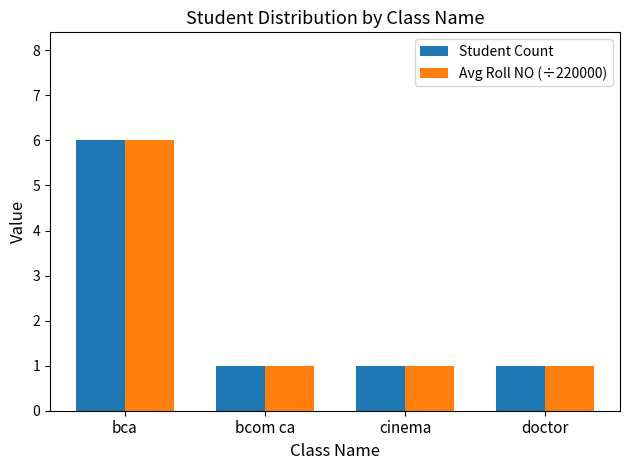

Which category has the highest value in the Avg Roll NO (÷220000) series?

bca